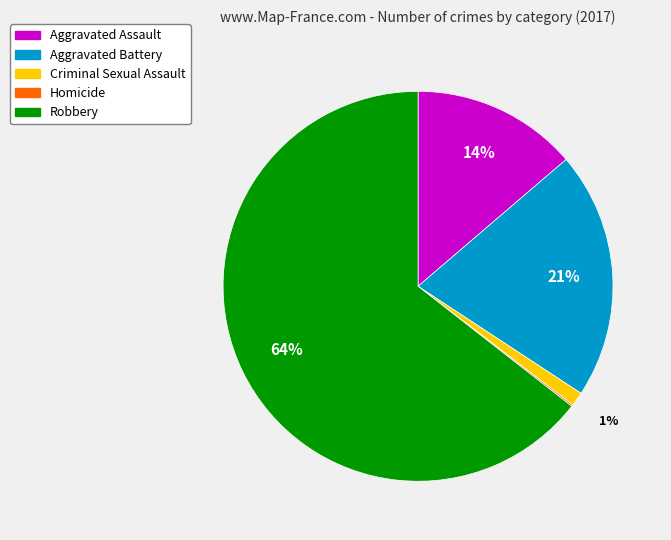

True or false: Aggravated Battery accounts for 21% of the total.

True